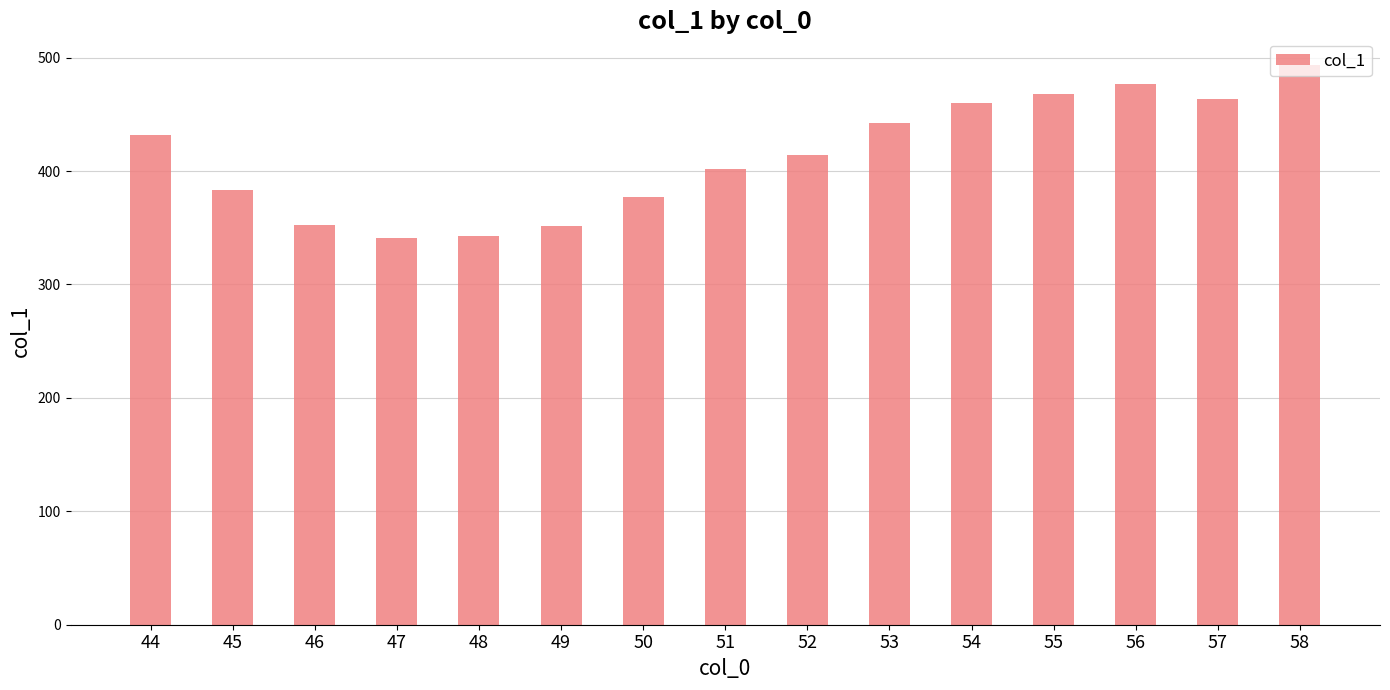

At which label does the data first exceed 413?

44